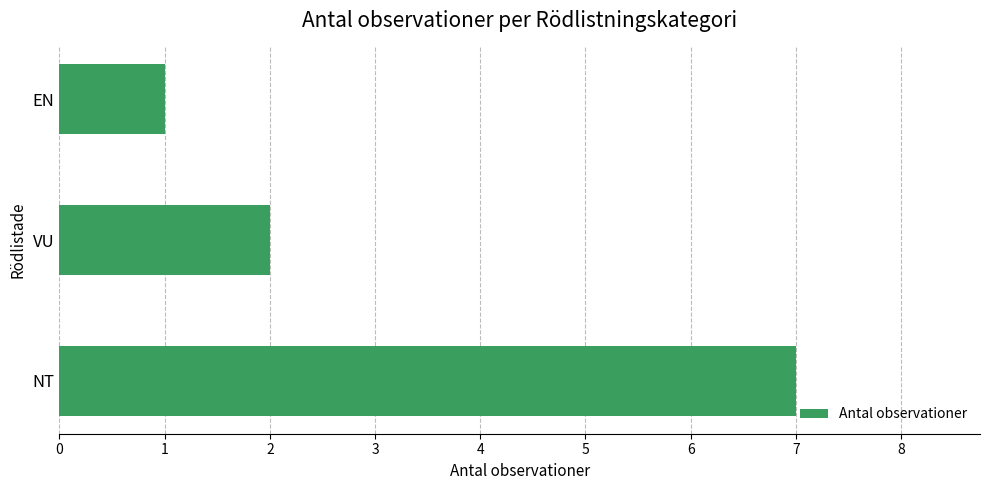

Rank the categories by value from lowest to highest.

EN, VU, NT